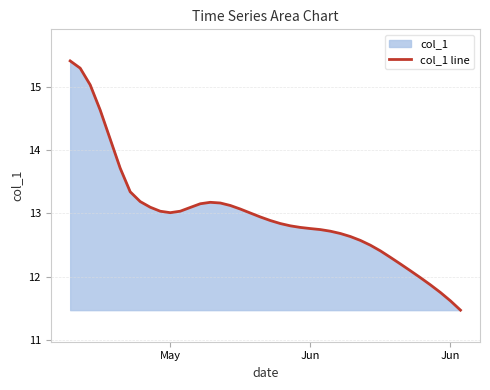

Reading left to right, what are all the values shown in this chart?

15.4	15.3	15.0	14.6	14.2	13.7	13.3	13.2	13.1	13.0	13.0	13.0	13.1	13.2	13.2	13.2	13.1	13.1	13.0	12.9	12.9	12.8	12.8	12.8	12.8	12.7	12.7	12.7	12.6	12.6	12.5	12.4	12.3	12.2	12.1	12.0	11.9	11.7	11.6	11.5